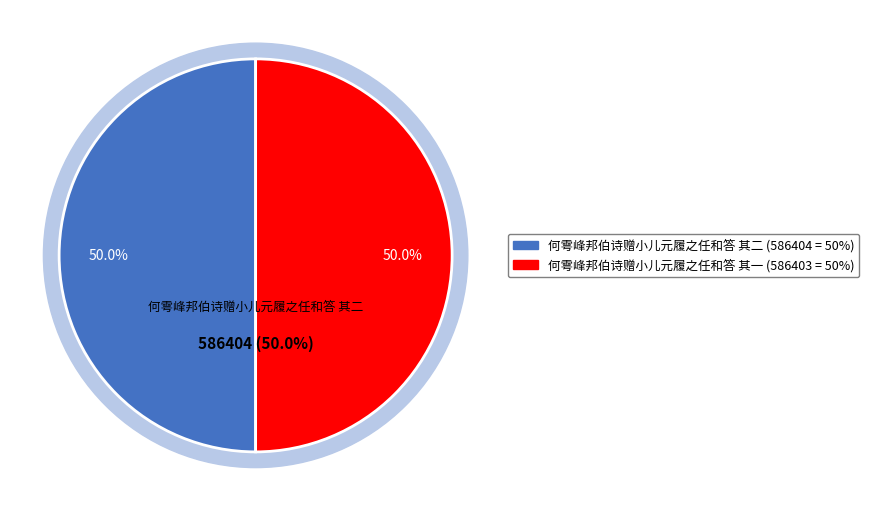

Count the number of slices in the pie.

2